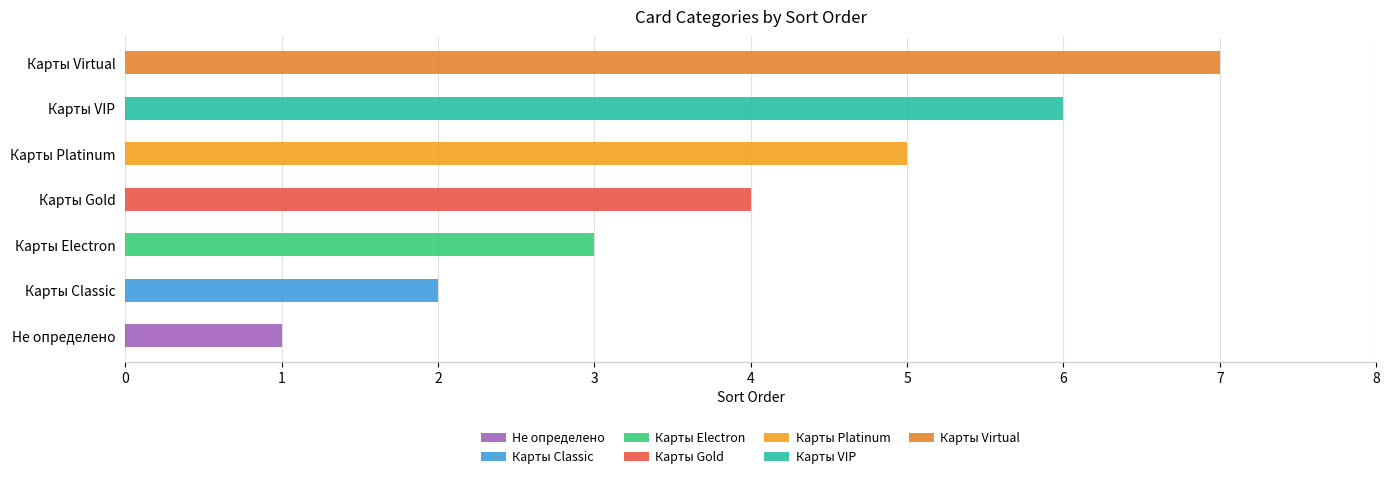

List the labels in order of value, largest first.

Карты Virtual, Карты VIP, Карты Platinum, Карты Gold, Карты Electron, Карты Classic, Не определено